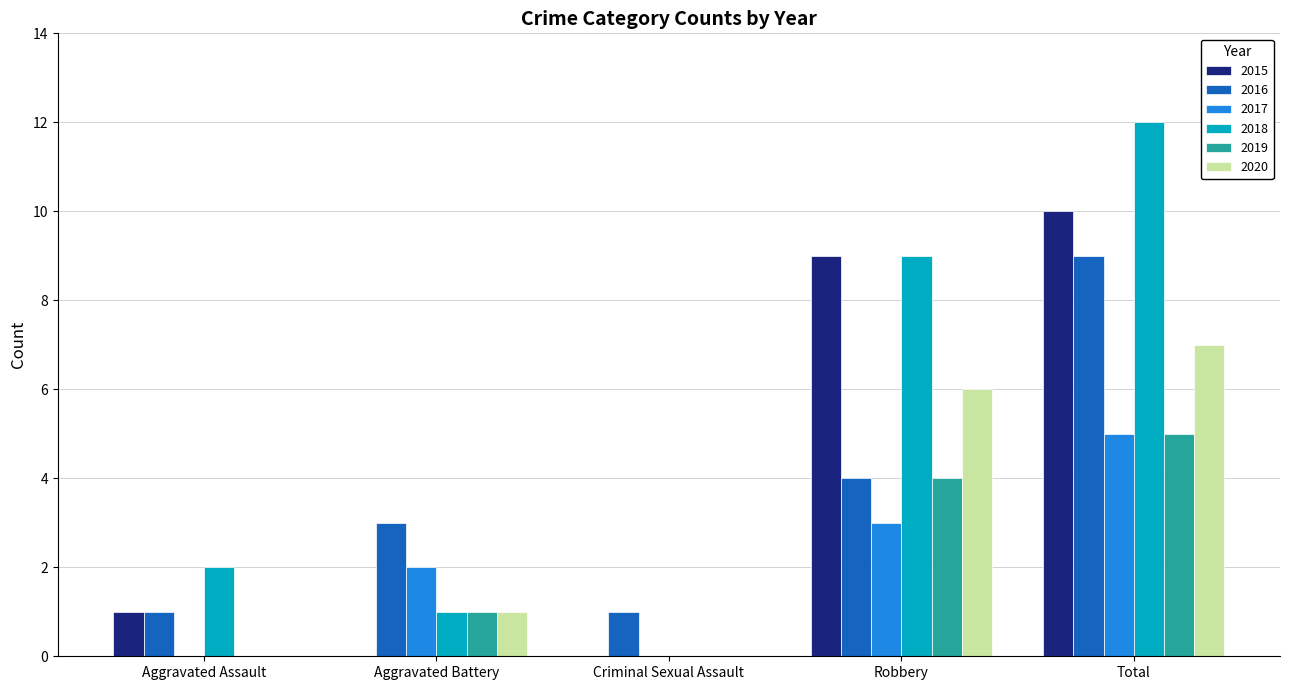

What are all the series names shown in the legend?

2015, 2016, 2017, 2018, 2019, 2020